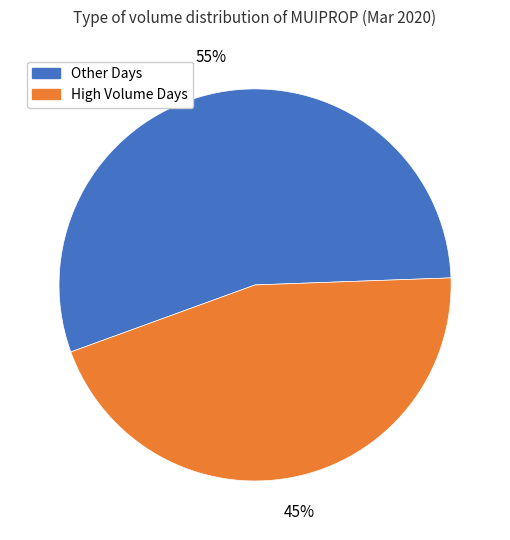

Does any single category account for the majority?

Yes